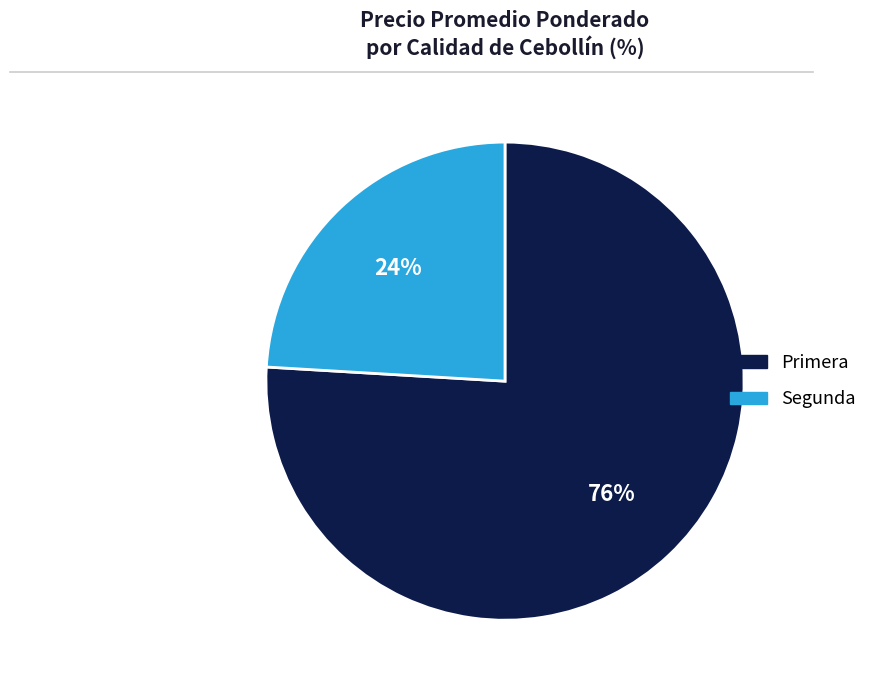

Is there any slice that represents more than half of the pie?

Yes